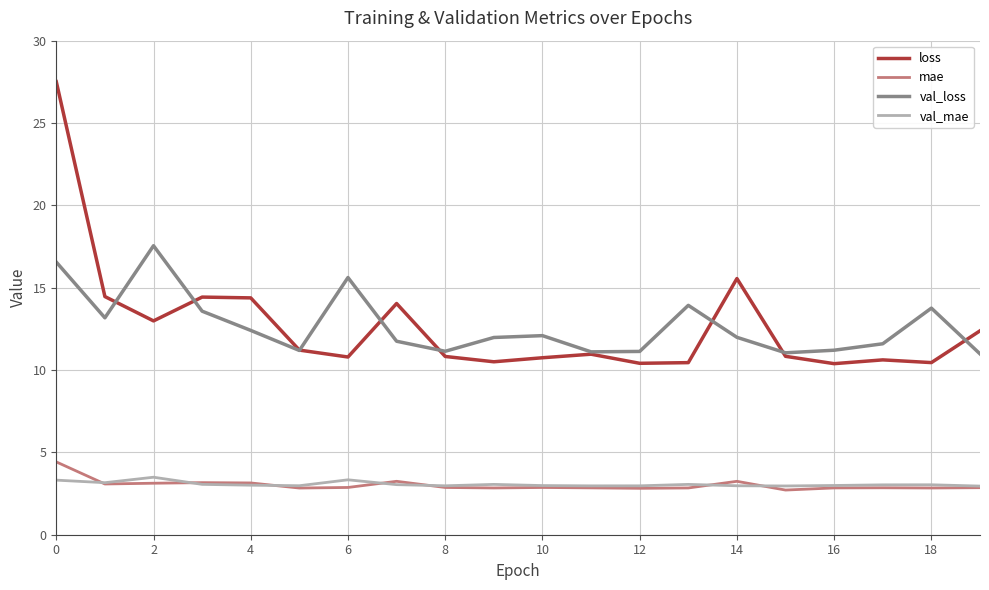

Which series has the largest range (max minus min)?

loss